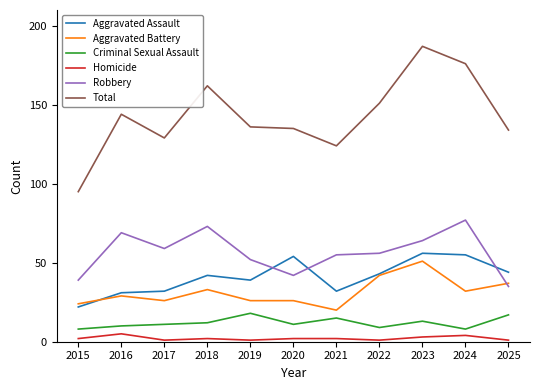

The Aggravated Battery series shows 37 at 2019. True or false?

False